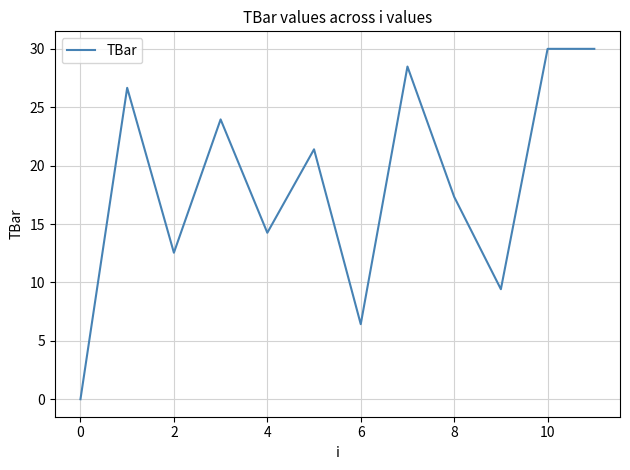

How many positive values are there?

11